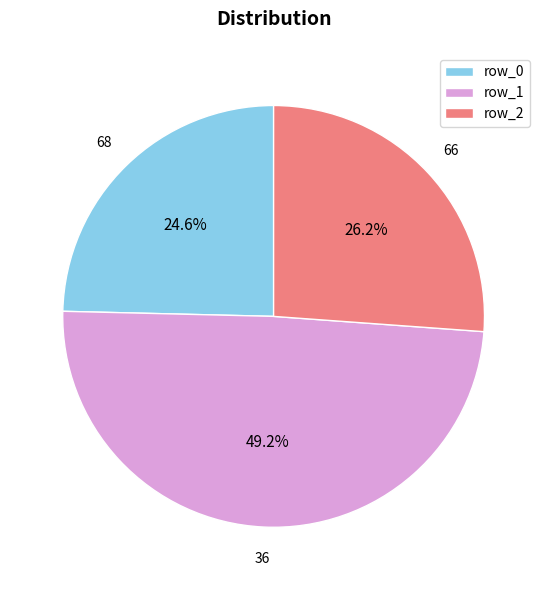

Do 36 and 66 together represent more than half of the pie?

Yes